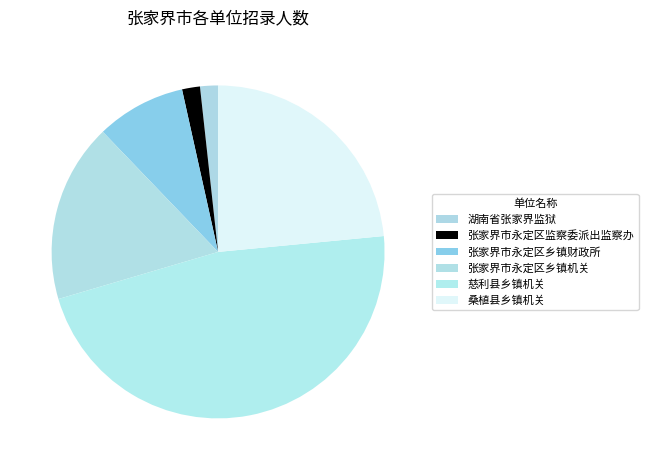

Does 桑植县乡镇机关 represent more than half of the total?

No